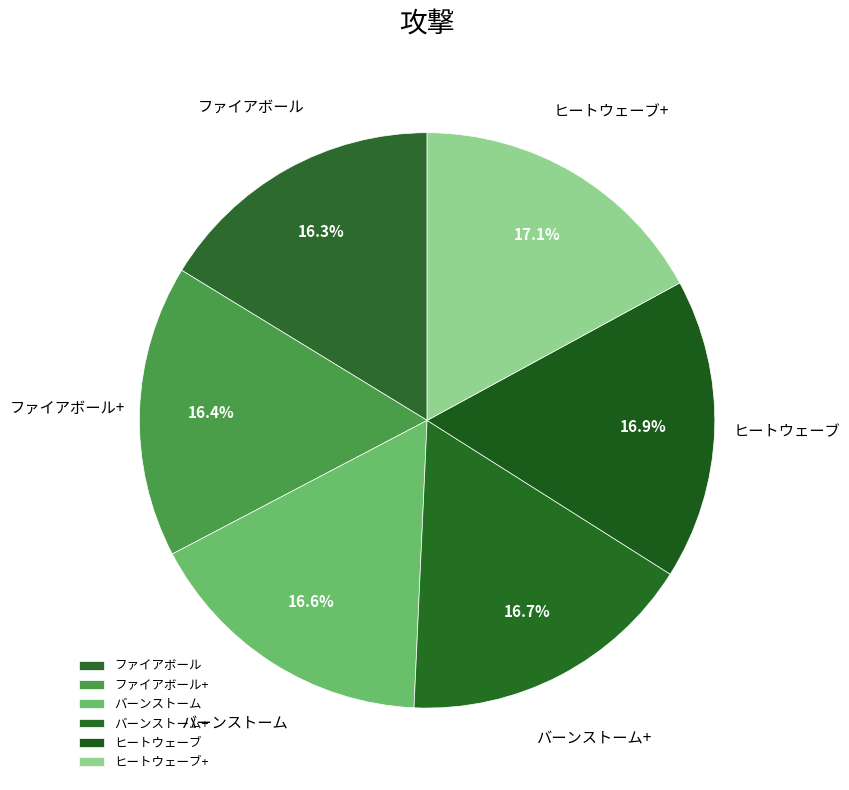

What is the ratio of the value at ファイアボール to the value at ヒートウェーブ?

1.0